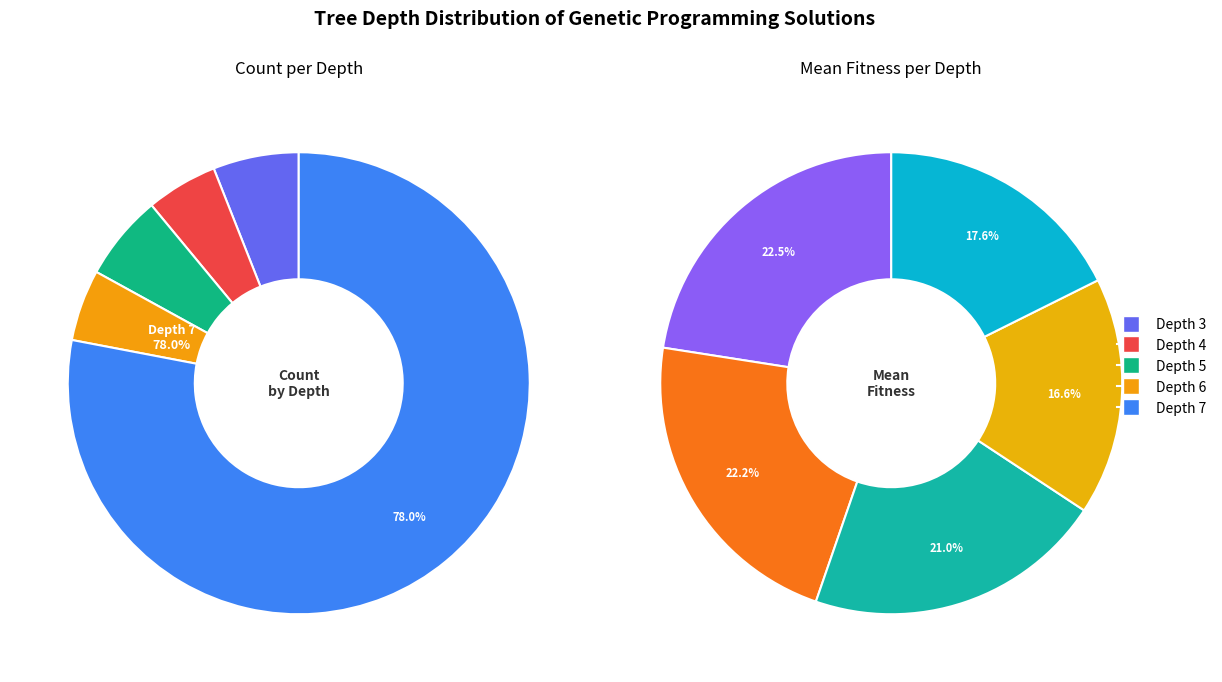

Rank the categories by value from lowest to highest.

depth_4, depth_6, depth_3, depth_5, depth_7